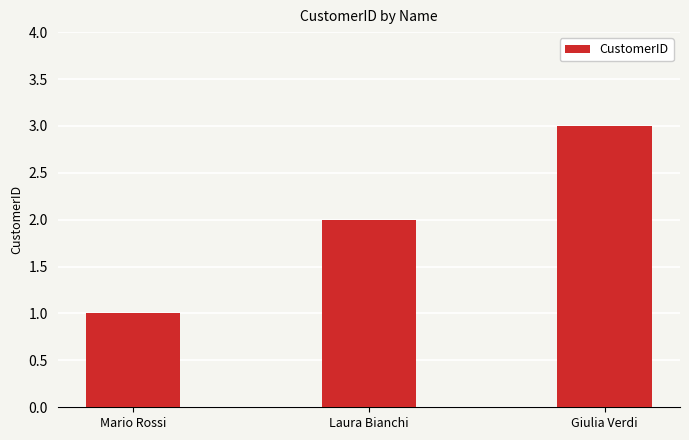

What value does the data have at Giulia Verdi?

3